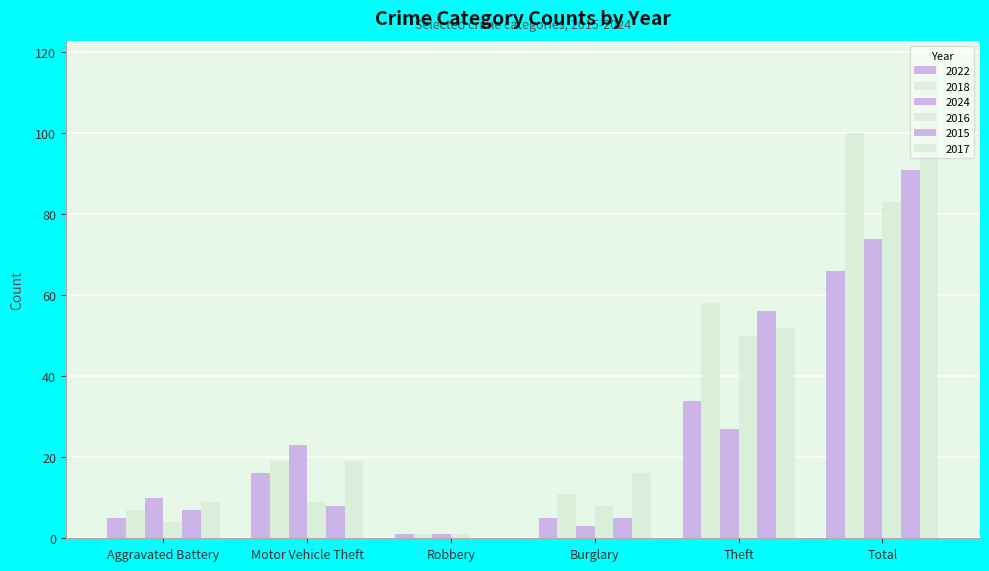

At which label does 2015 first exceed 8?

Theft